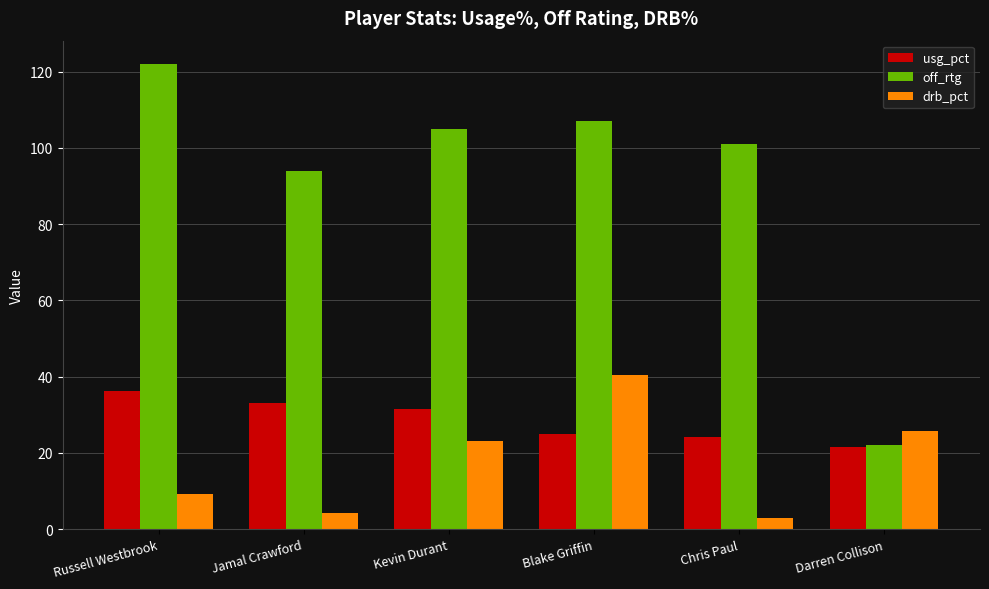

How many categories are shown in the chart?

6